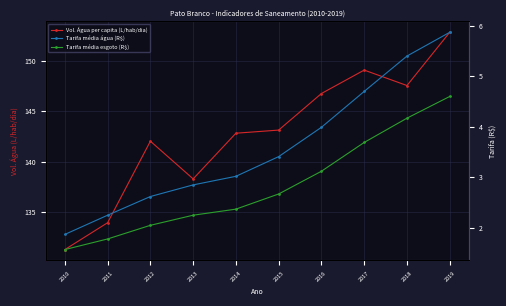

What is the value of the Tarifa média esgoto (R$) point at the 7th from the left?

3.1